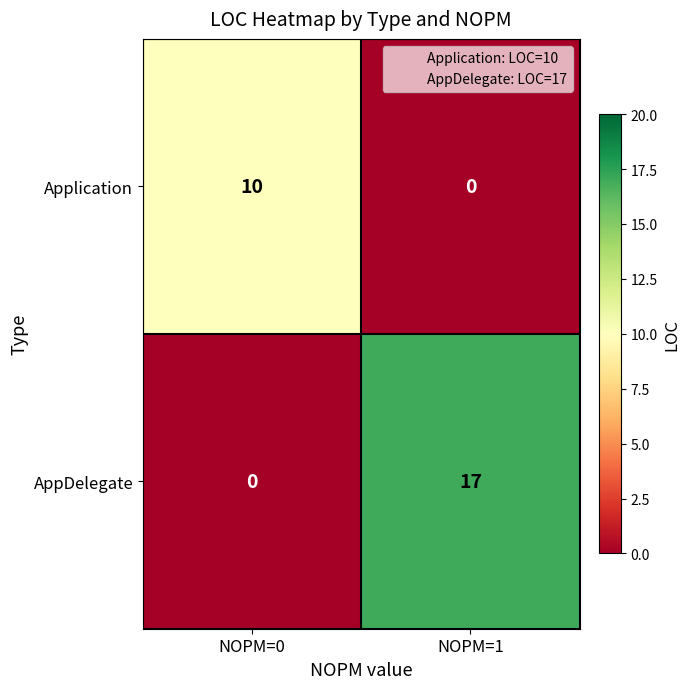

The Application series shows 0 at NOPM=1. True or false?

True